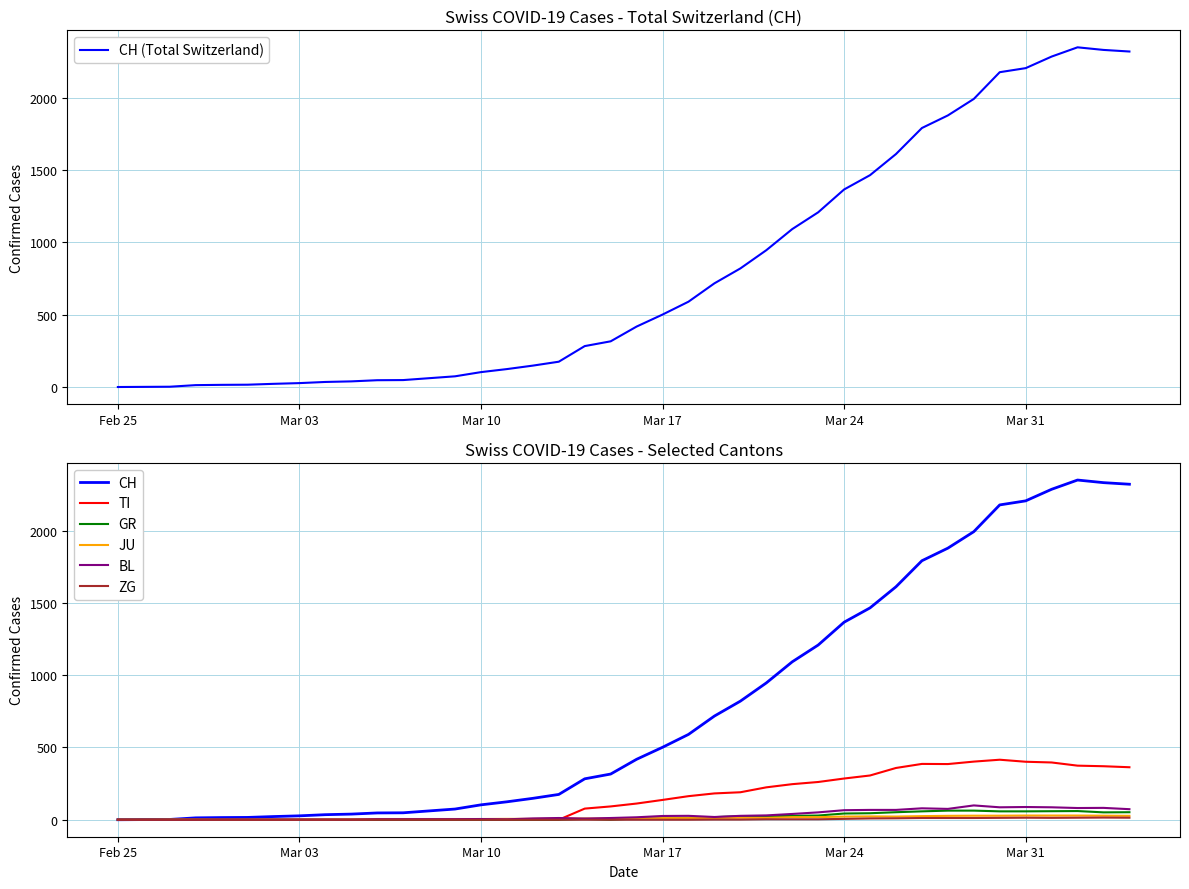

What value does the JU series have at 2020-03-26, to the nearest 10?

20